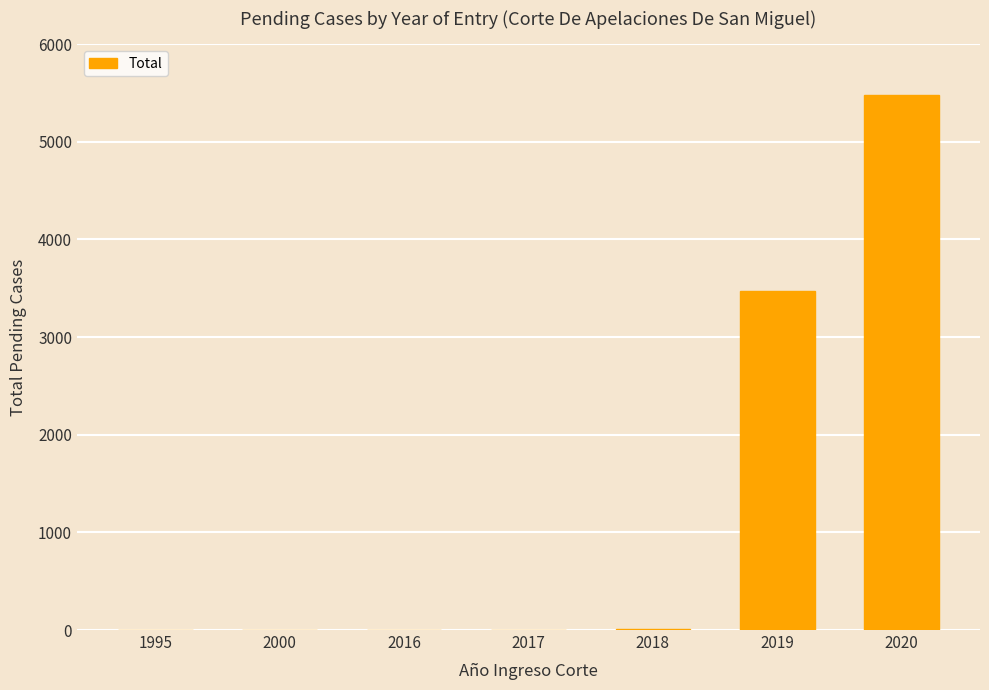

True or false: the data shows 1 at 1995.

True